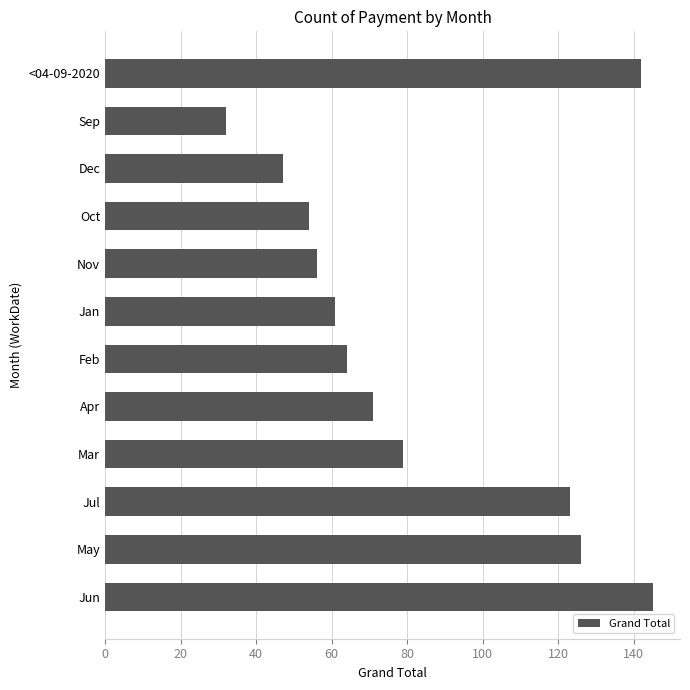

Which has a higher value, Oct or May?

May